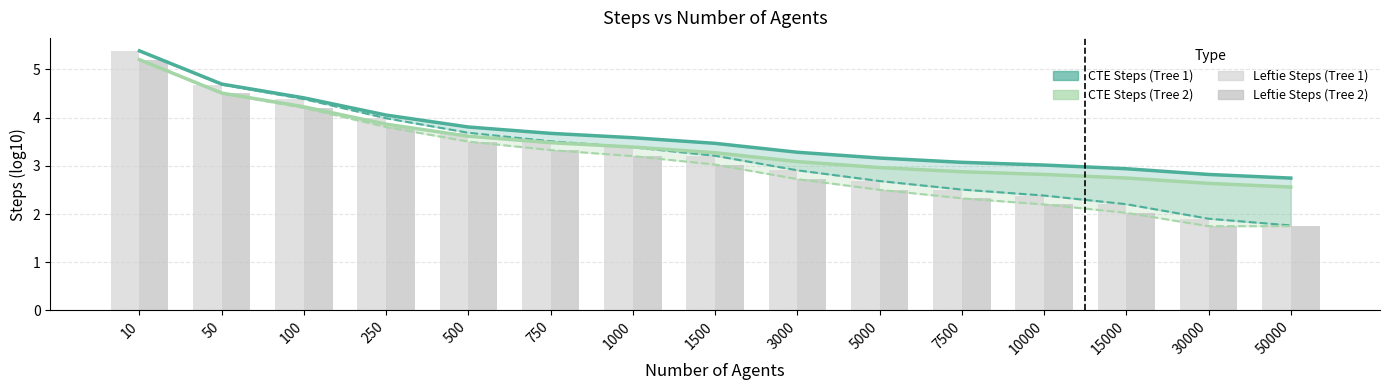

Read the CTE Steps (Tree 2) value at 1000.

3.4